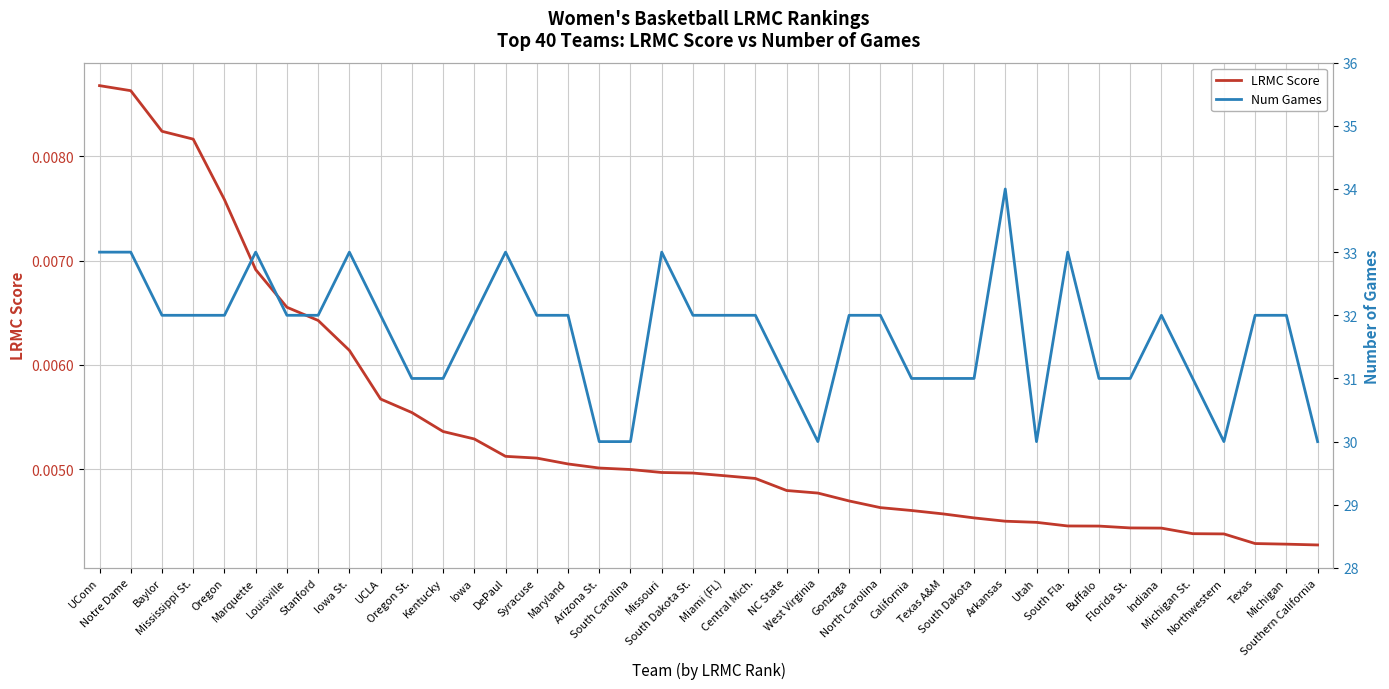

Rank the series by their maximum value, from lowest to highest.

LRMC Score, Num Games